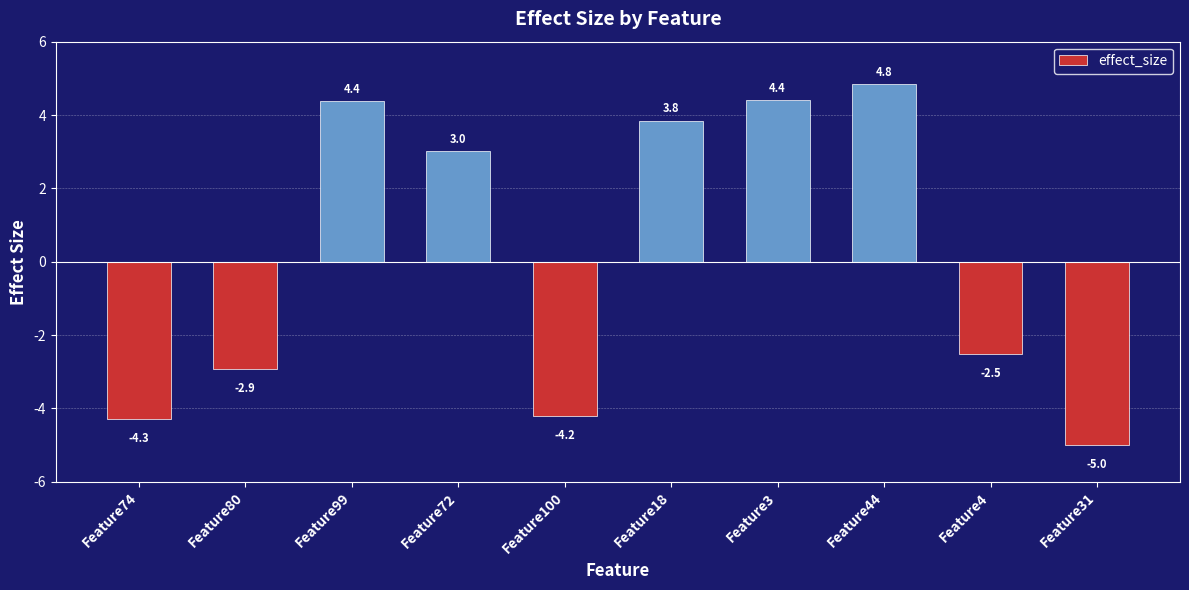

Reading right to left, list all the values displayed in this chart.

Feature31=-5.0	Feature4=-2.5	Feature44=4.8	Feature3=4.4	Feature18=3.8	Feature100=-4.2	Feature72=3.0	Feature99=4.4	Feature80=-2.9	Feature74=-4.3